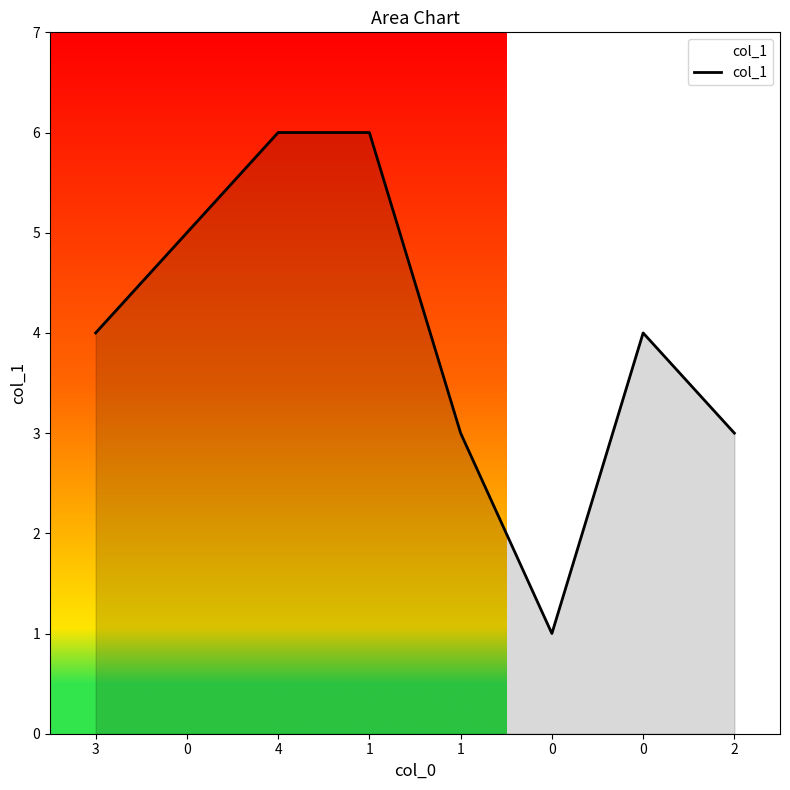

Rank the categories by value from lowest to highest.

0, 1, 2, 3, 0, 0, 4, 1